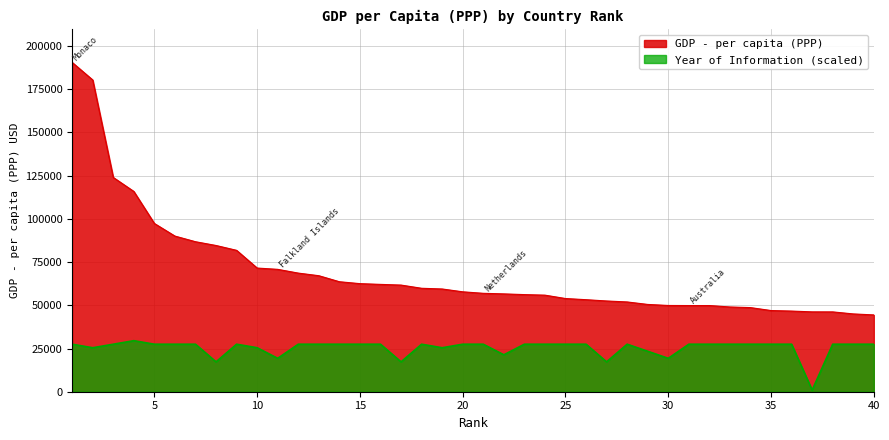

What is the difference between the highest and lowest values at 8?

67317.7